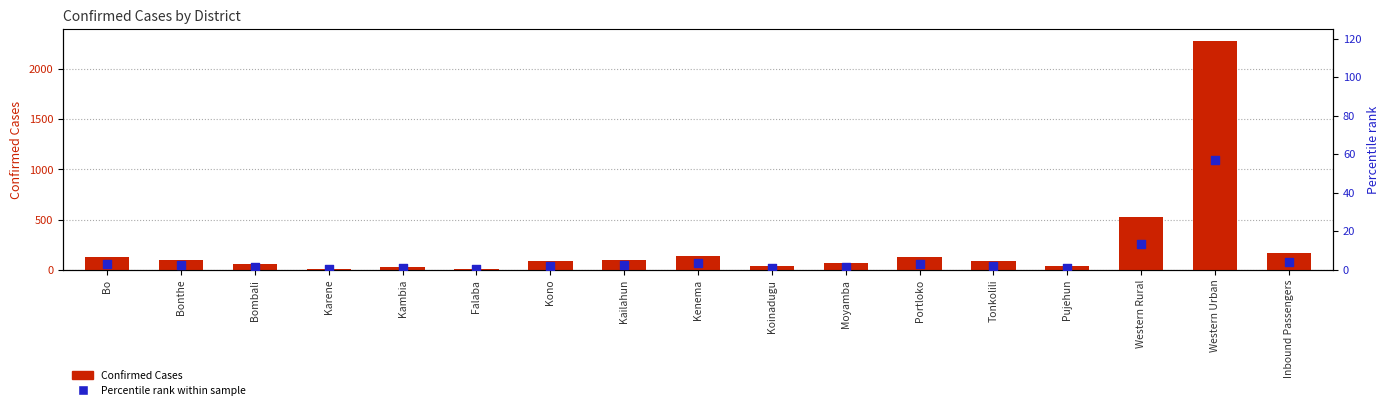

Is the value of Confirmed Cases at Kono greater than the value of Percentile rank within sample at Koinadugu?

Yes